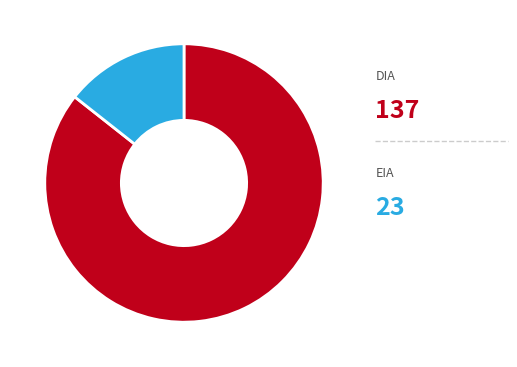

Rank the categories by value from highest to lowest.

DIA, EIA